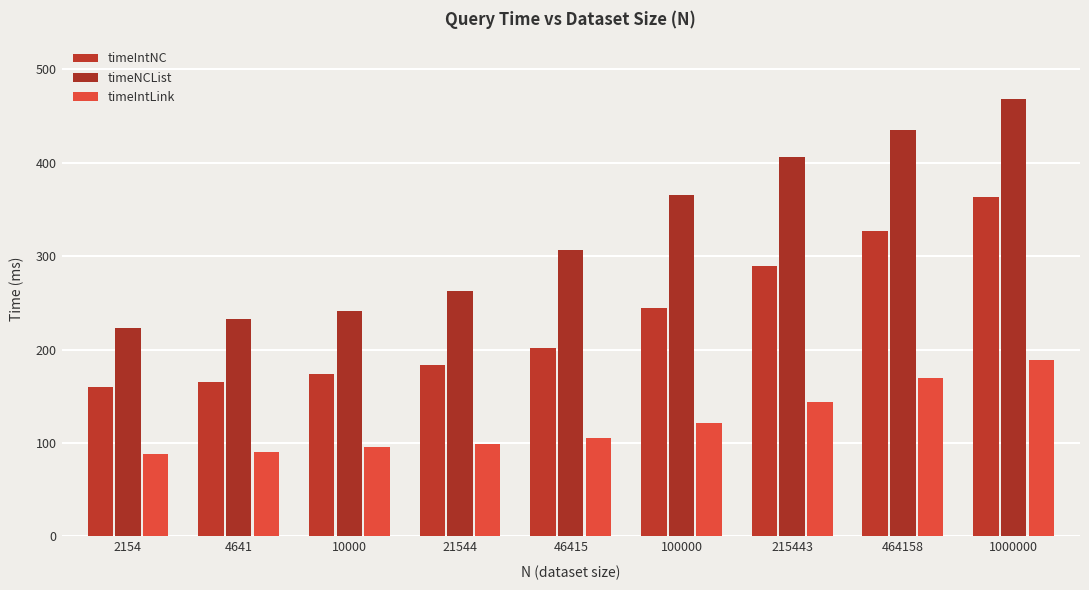

Reading left to right, list all the values displayed in this chart.

timeIntNC: 2154=160.4	4641=165.1	10000=173.5	21544=183.9	46415=201.2	100000=244.8	215443=289.7	464158=327.3	1000000=363.7
timeNCList: 2154=222.9	4641=232.8	10000=241.8	21544=262.6	46415=306.9	100000=365.3	215443=406.5	464158=435.1	1000000=467.8
timeIntLink: 2154=88.2	4641=90.6	10000=95.4	21544=99.4	46415=105.7	100000=121.5	215443=144.3	464158=169.6	1000000=189.1